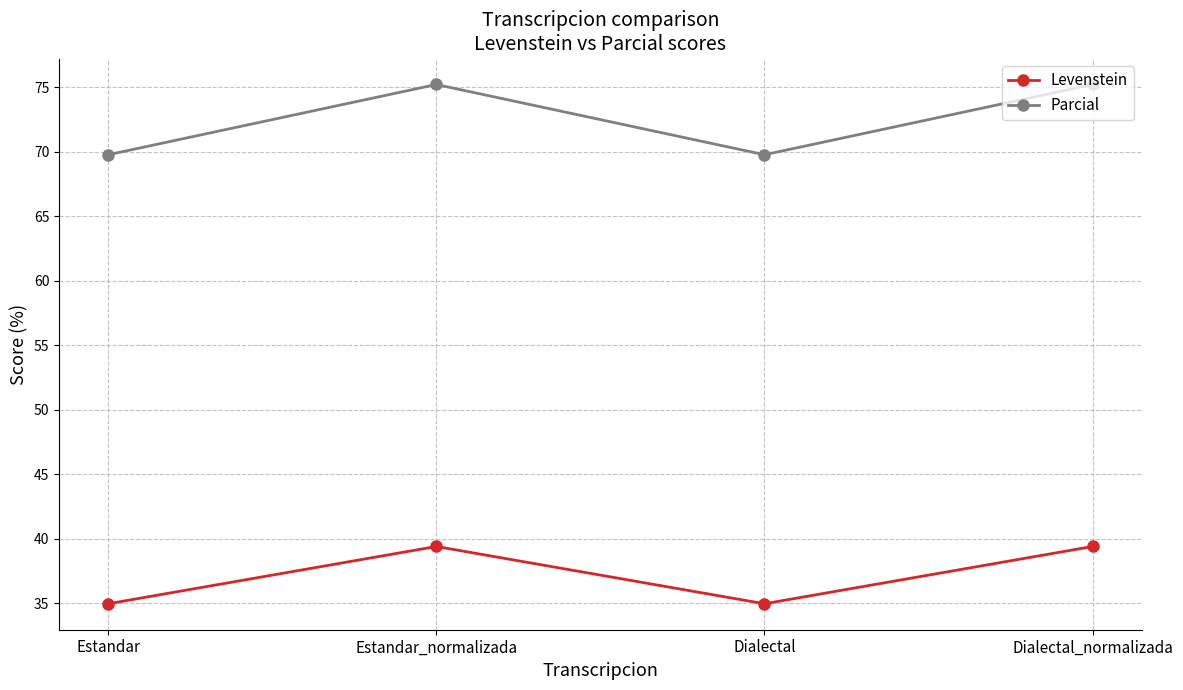

True or false: Parcial and Levenstein intersect in this chart.

False